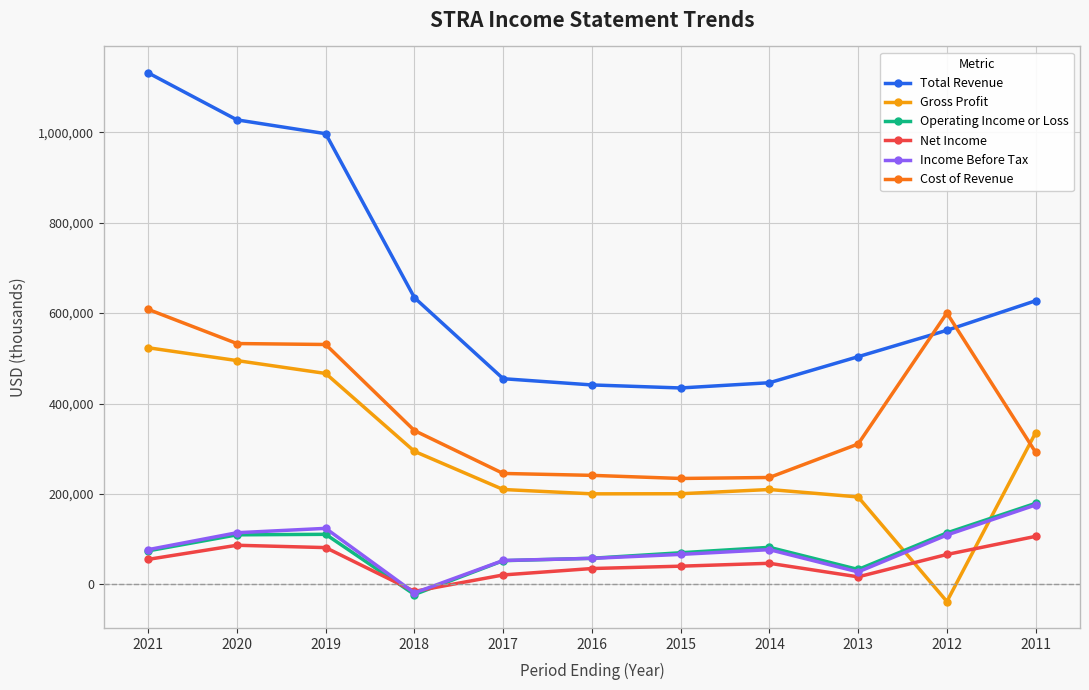

True or false: Income Before Tax has more than 1 interior local peaks.

True